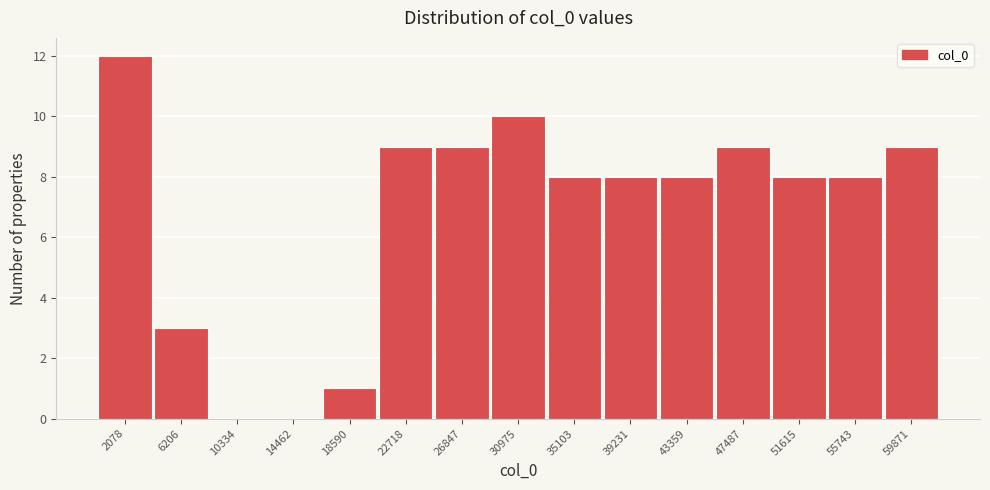

Reading left to right, what are all the values shown in this chart?

2078=12	6206=3	10334=0	14462=0	18590=1	22718=9	26847=9	30975=10	35103=8	39231=8	43359=8	47487=9	51615=8	55743=8	59871=9